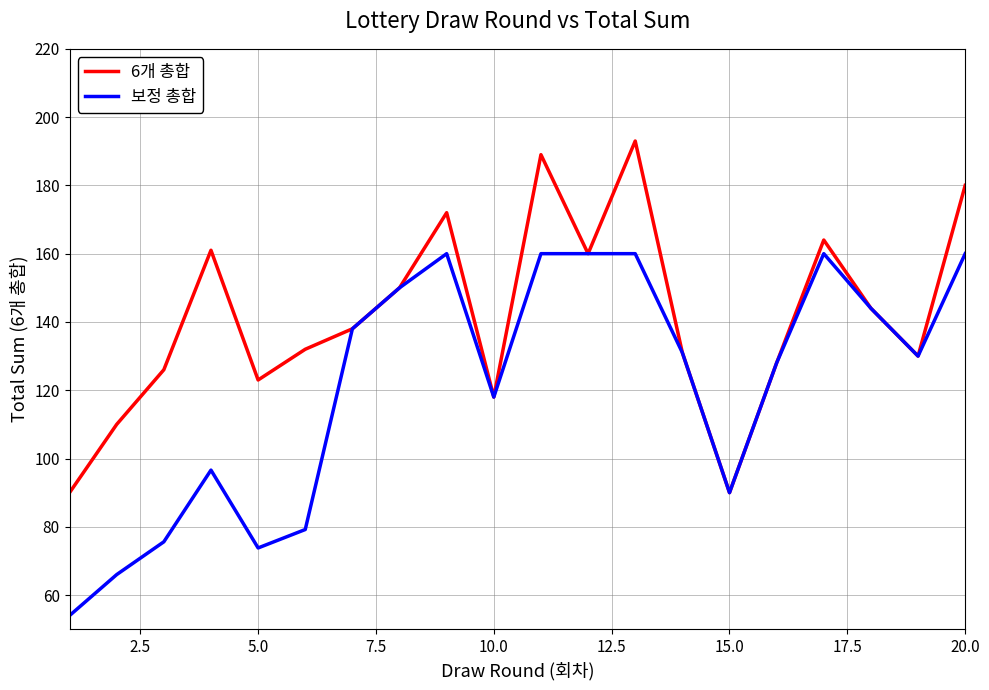

List the series in order of their peak value, lowest first.

보정 총합, 6개 총합